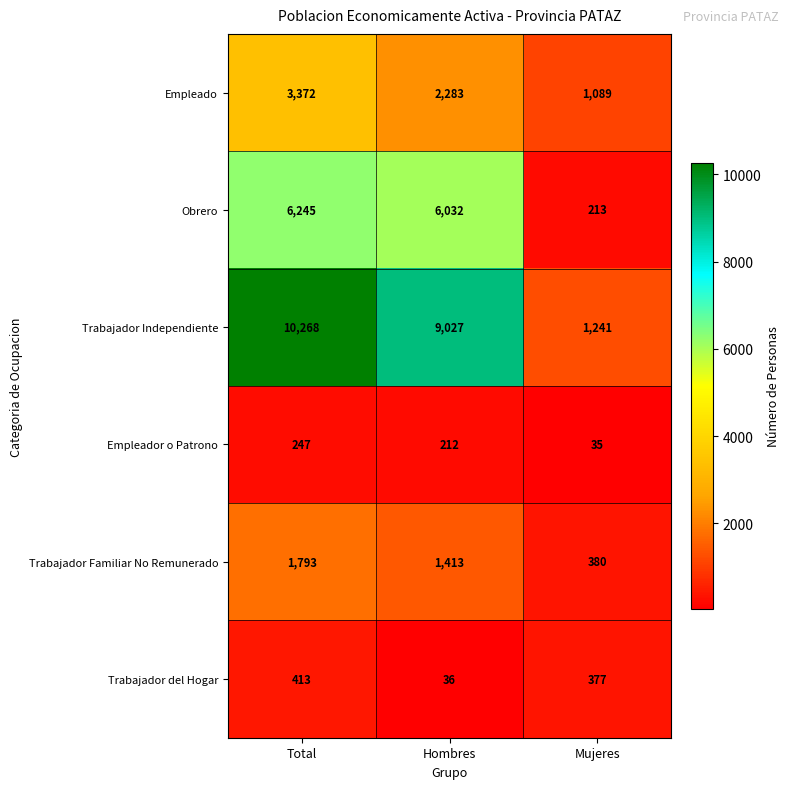

At which category is the sum across all series the highest?

Total